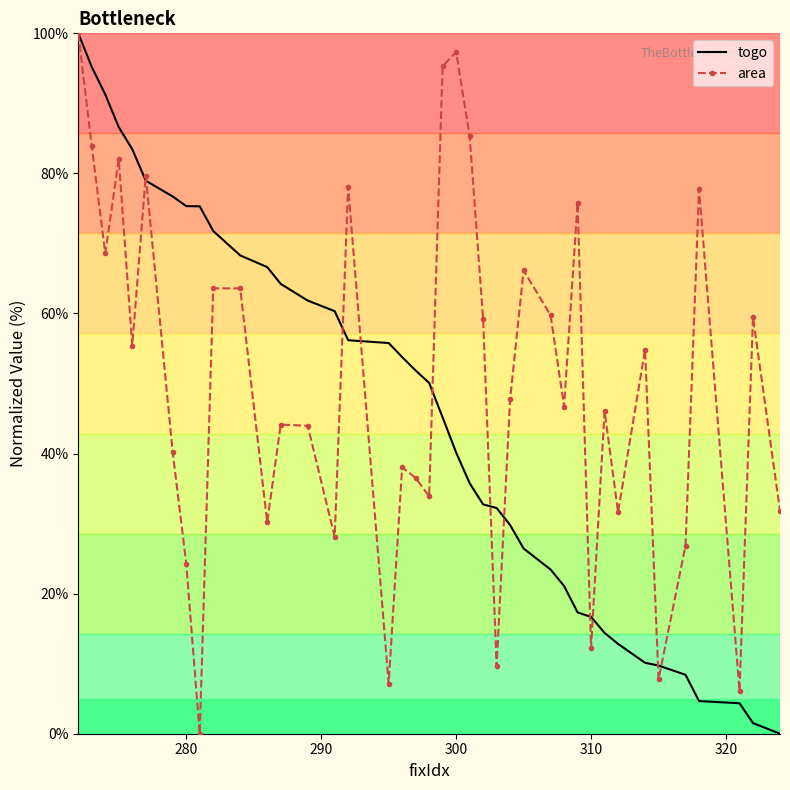

Which series has the largest total across all categories?

area